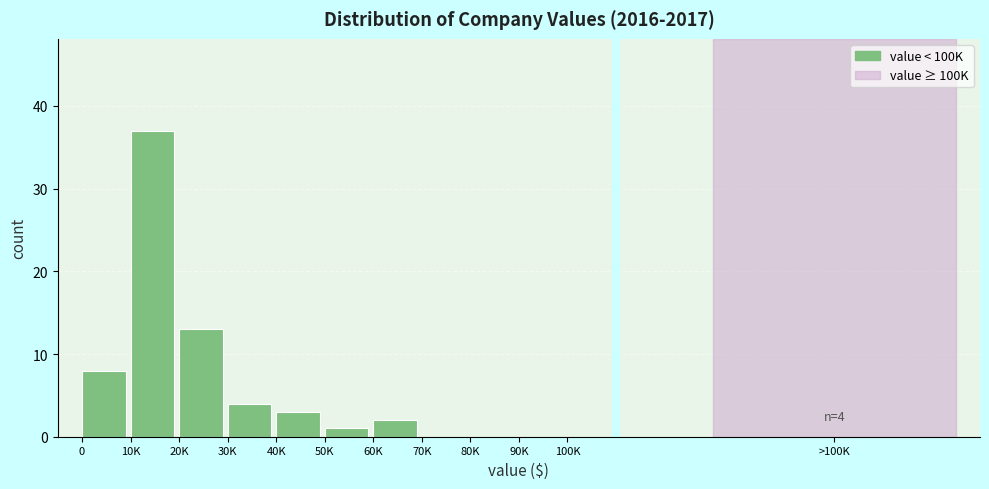

Reading left to right, list all the values displayed in this chart.

0=8	10K=37	20K=13	30K=4	40K=3	50K=1	60K=2	70K=0	80K=0